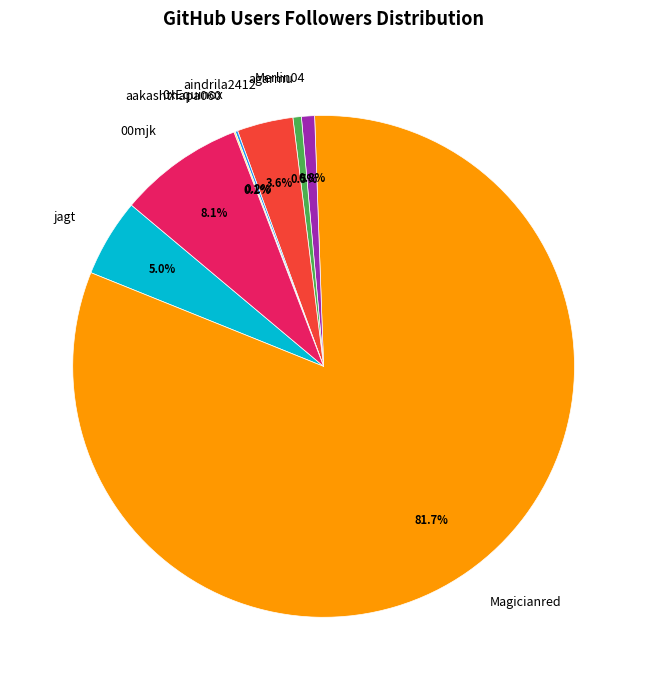

What is the largest slice in the pie chart?

Magicianred